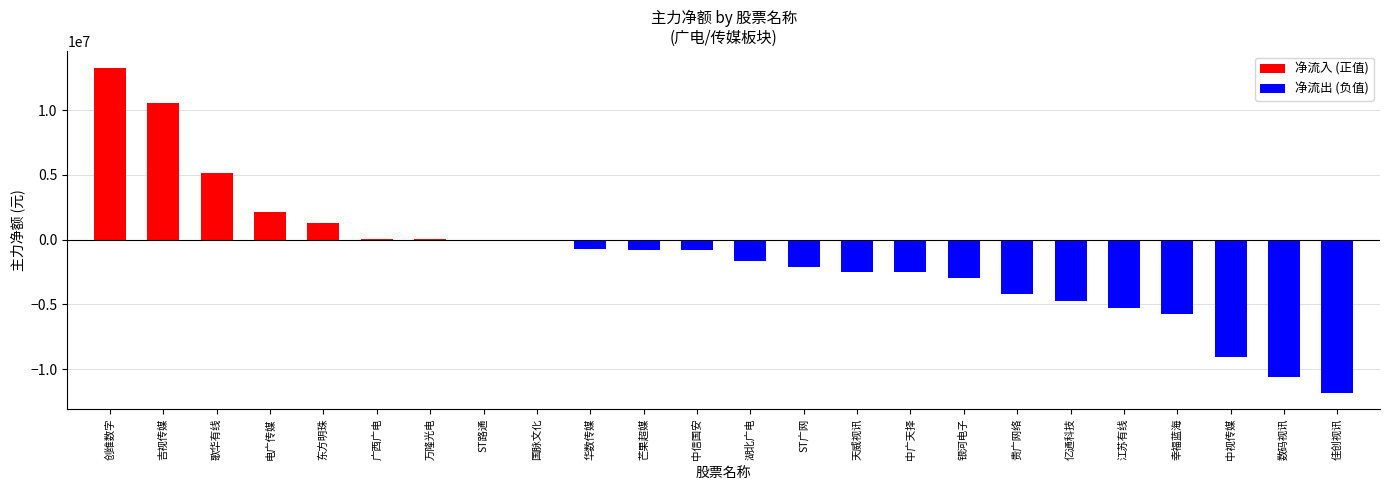

What is the difference between the values at 华数传媒 and ST广网?

1421058